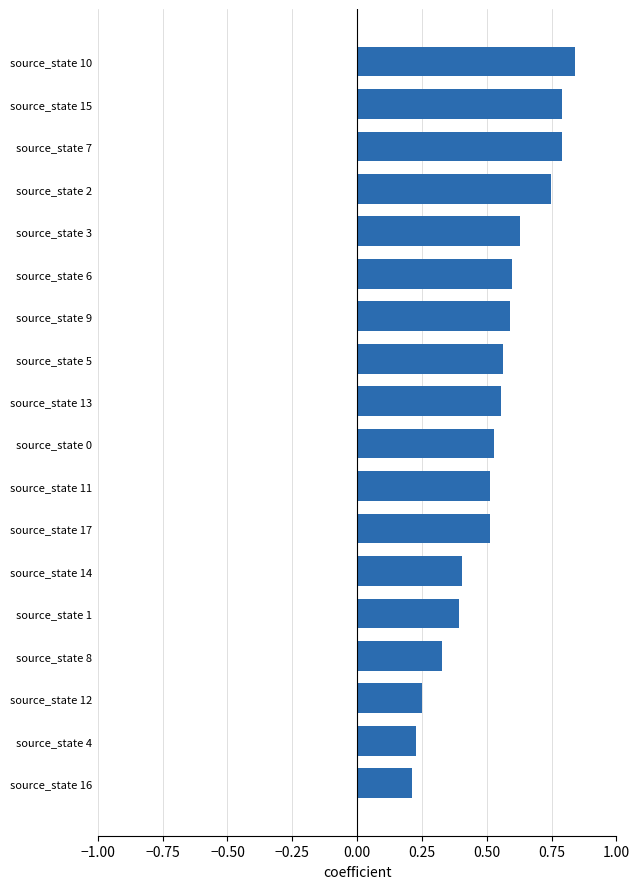

What is the sum of the values at source_state 6 and source_state 2?

1.3